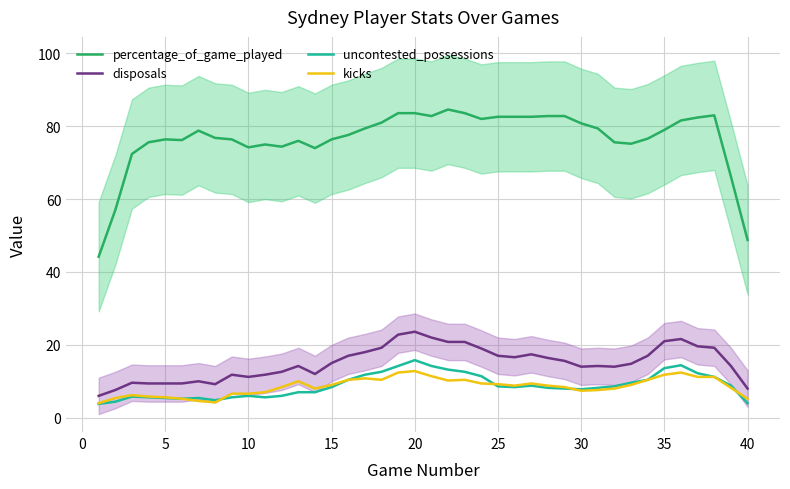

True or false: percentage_of_game_played and uncontested_possessions cross at least once.

False